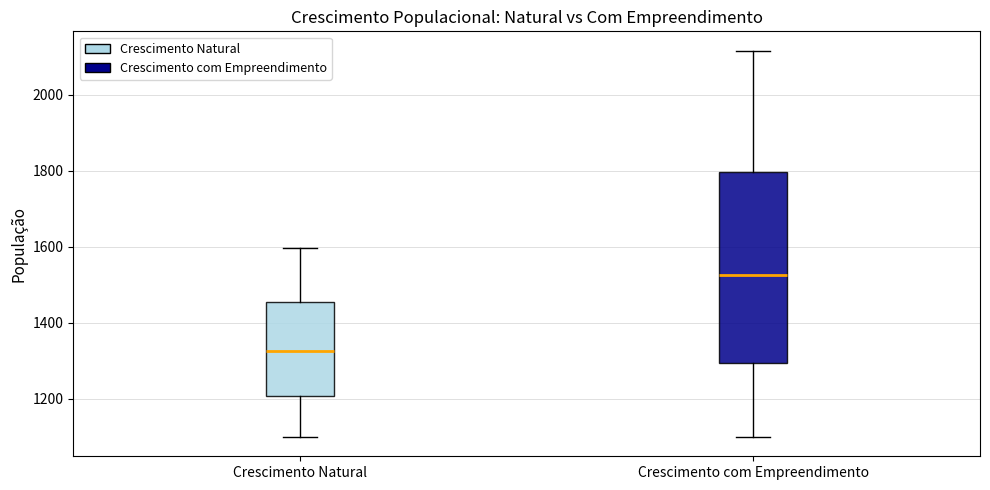

Which box has the lowest median line?

Crescimento Natural